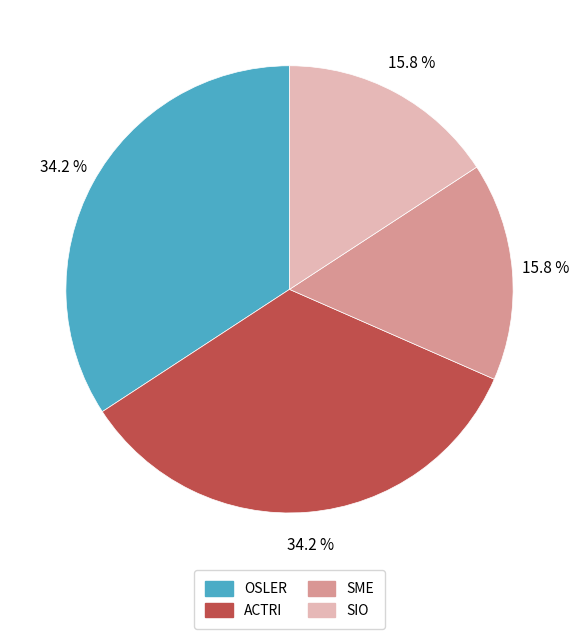

Does any single category account for the majority?

No